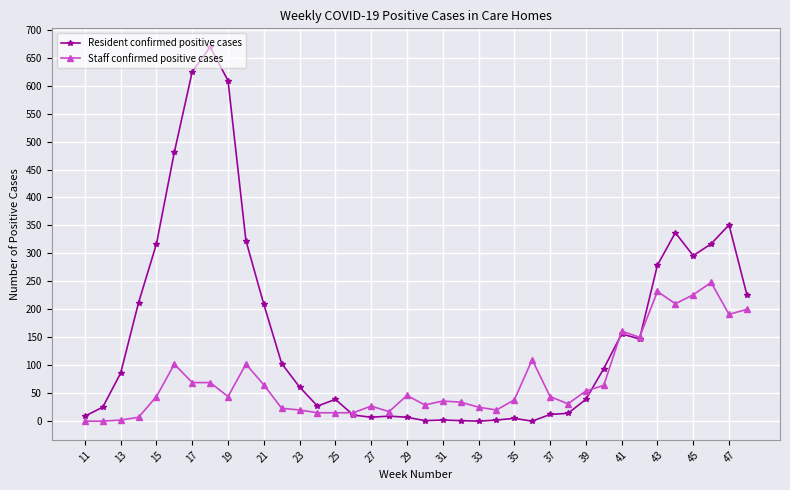

True or false: Resident confirmed positive cases has more than 2 interior local peaks.

True